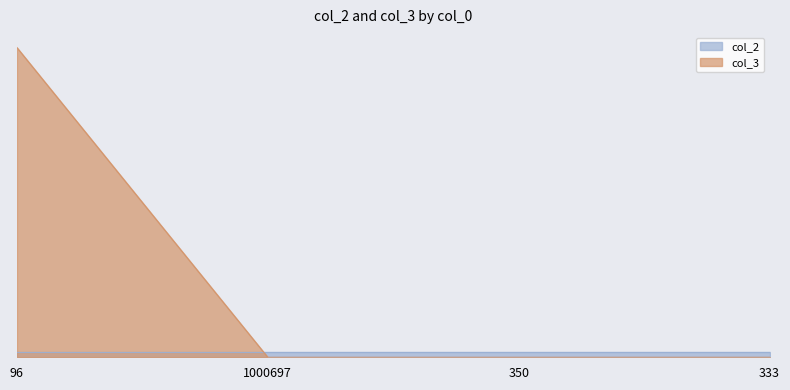

Rank the categories by value from highest to lowest.

96, 1000697, 350, 333